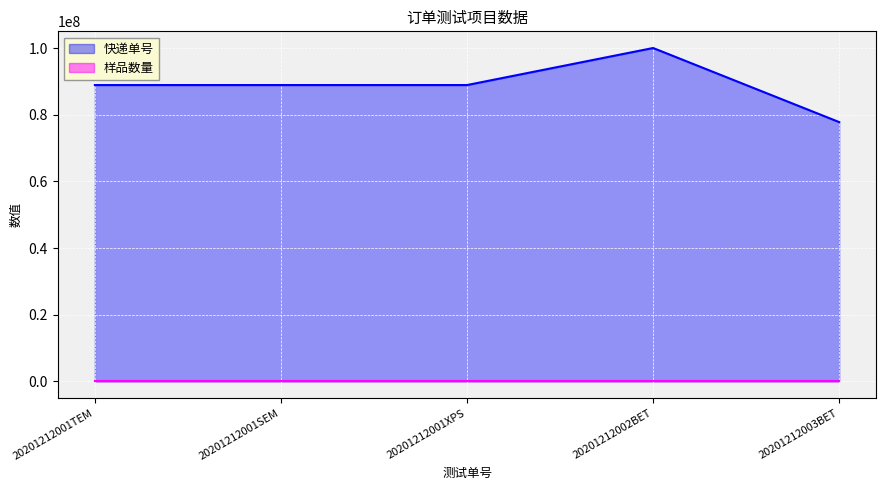

List the labels in order of 样品数量 value, largest first.

20201212002BET, 20201212003BET, 20201212001TEM, 20201212001SEM, 20201212001XPS